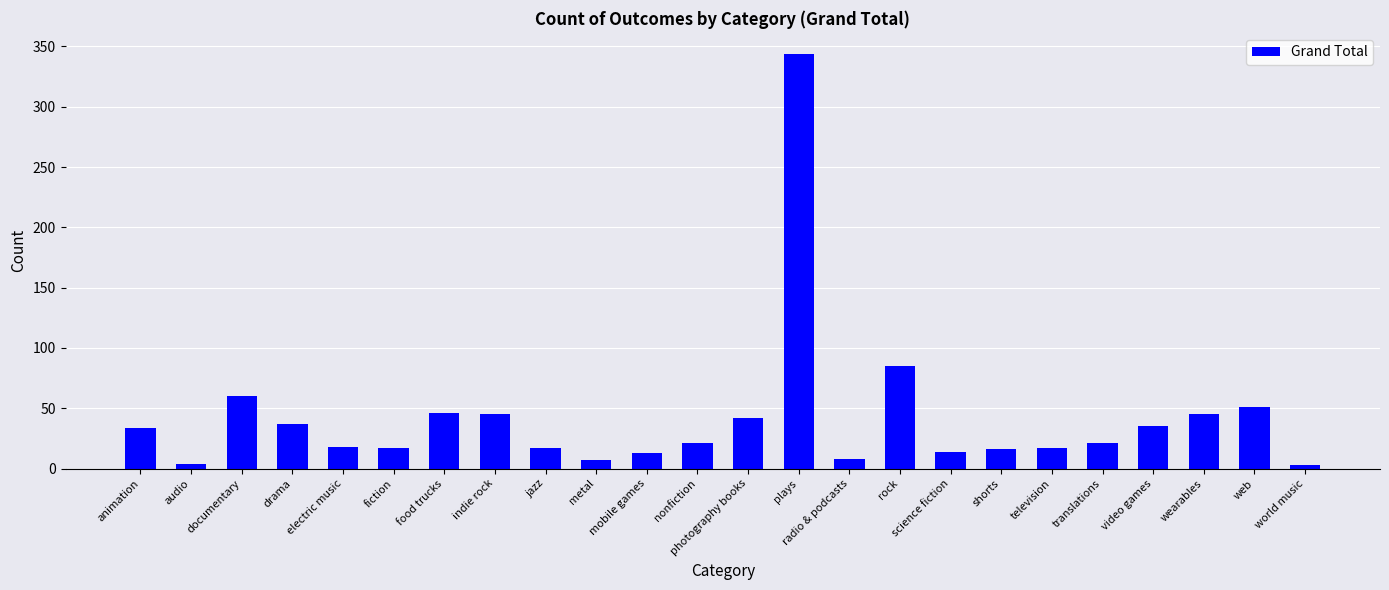

Does the chart contain stacked bars?

No